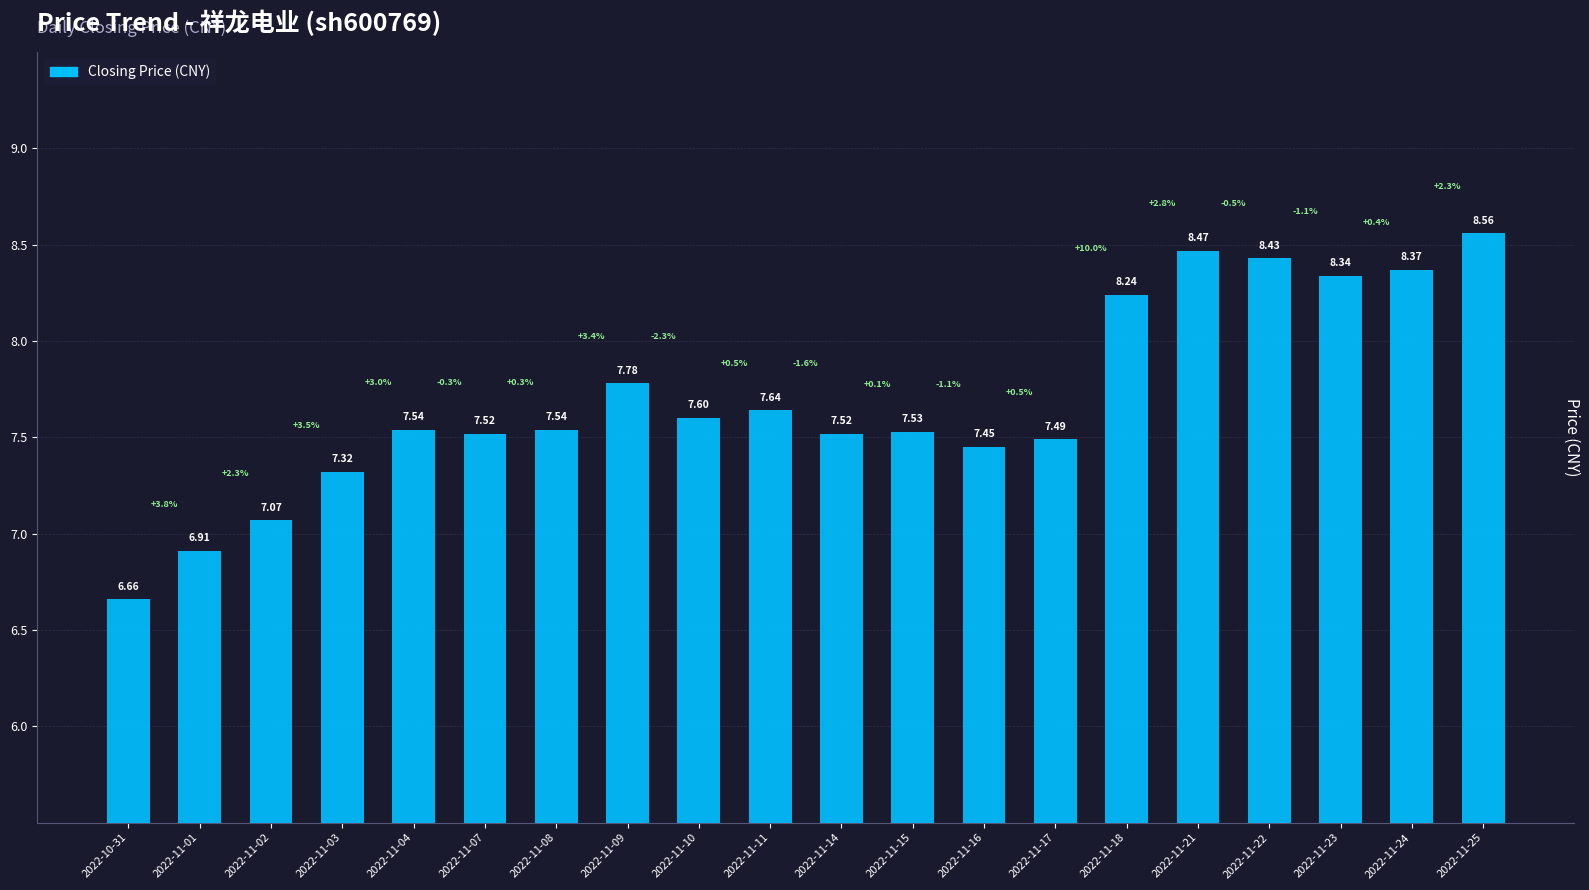

Approximately how many times larger is the value at 2022-11-04 compared to 2022-11-02?

1.1